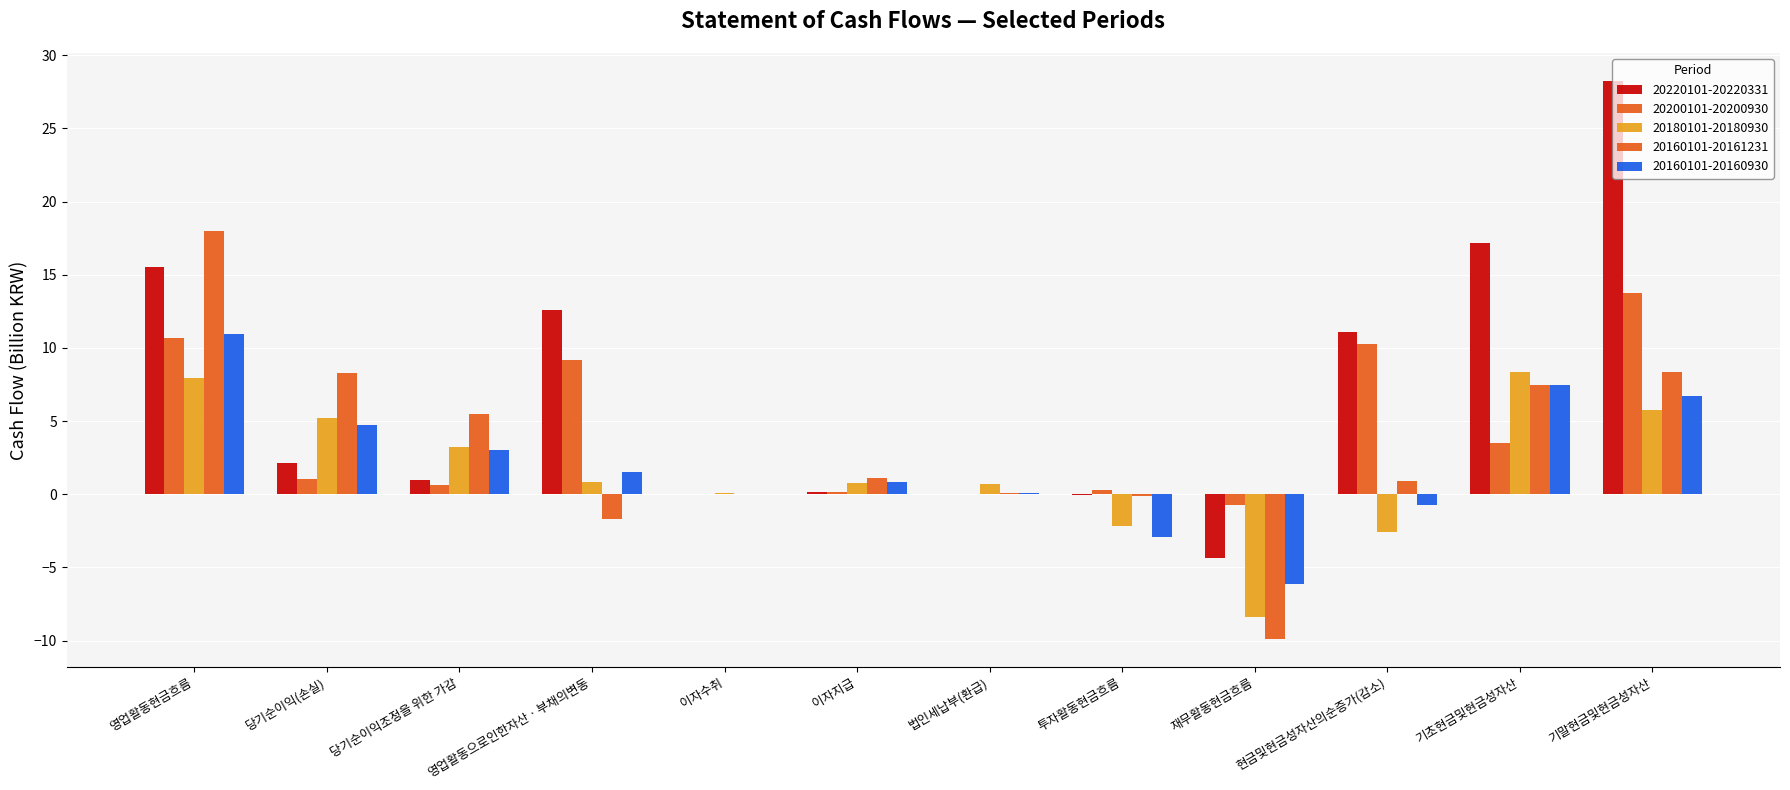

What is the difference between the second highest and second lowest values in the 20220101-20220331 series?

17.3